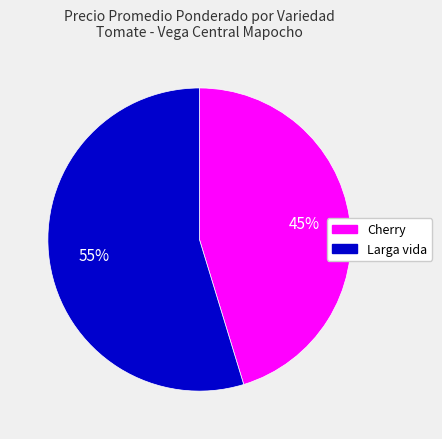

Which slice represents more than half of the pie?

Larga vida